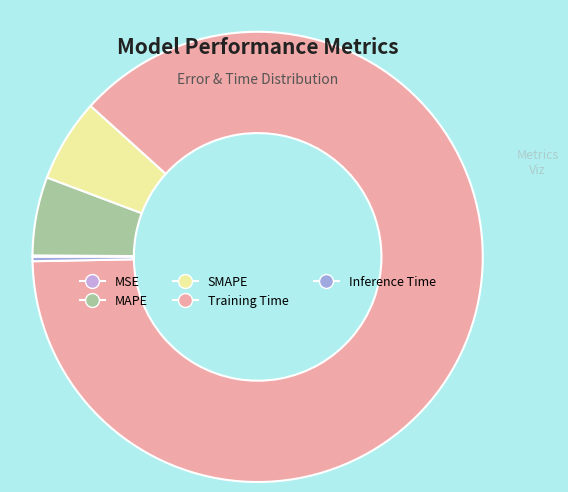

The Training Time slice represents 88% of the pie. True or false?

True